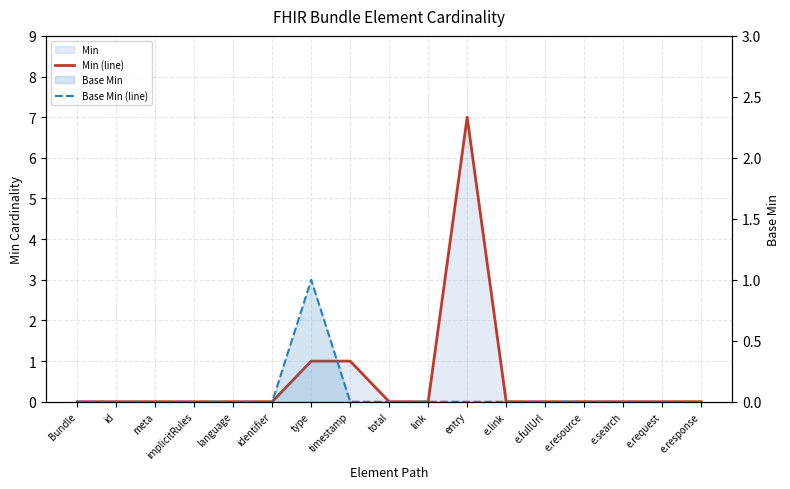

True or false: Min (line) has a value of 4 at link.

False